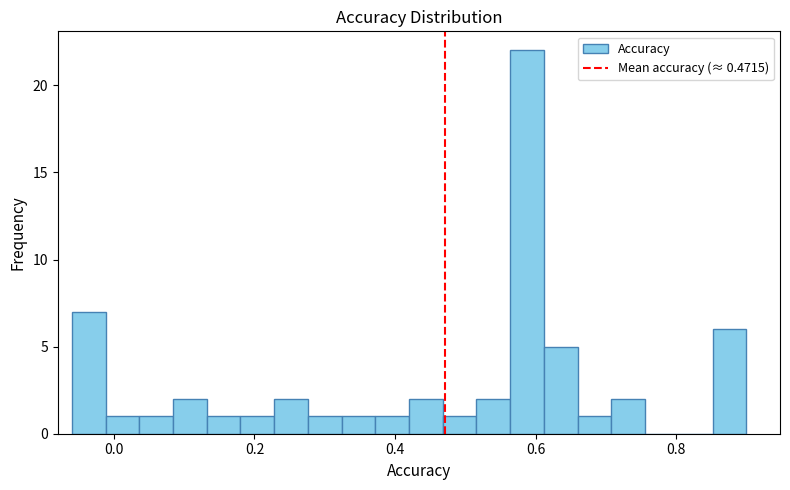

Around what value on the x-axis is the tallest bar? Give the approximate position of its centre, as read against the axis.

0.58